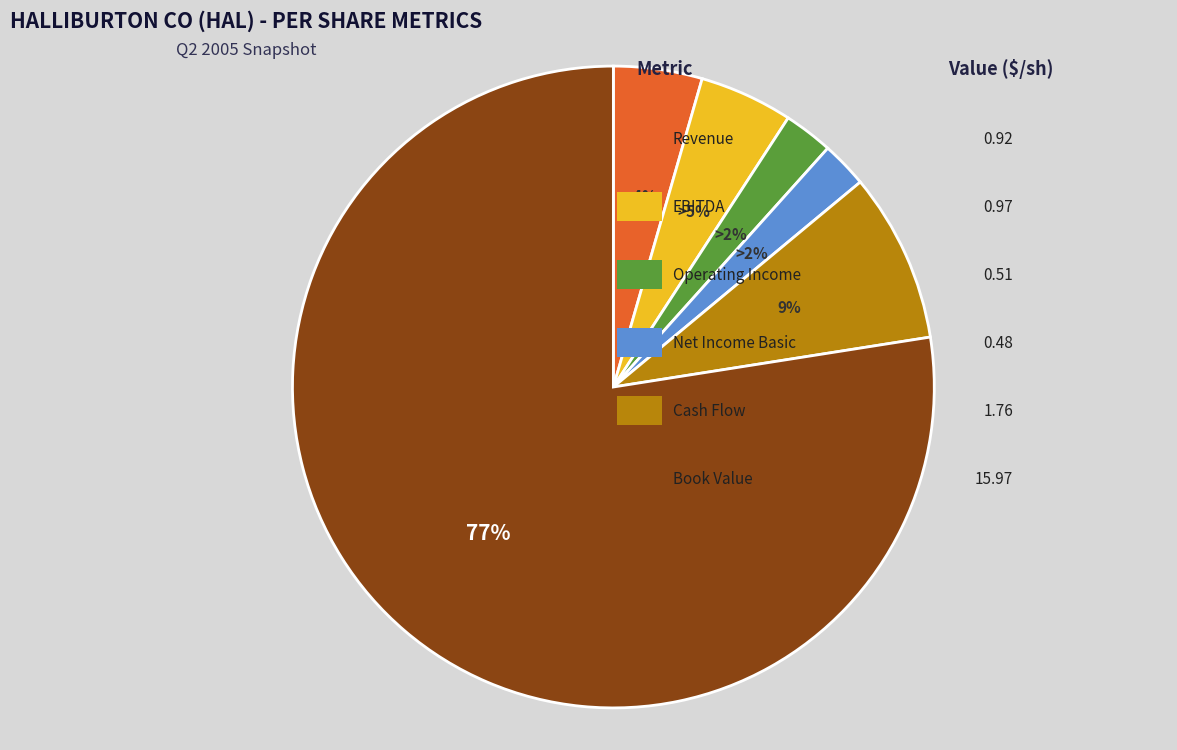

To the nearest percent, what is the average slice percentage?

17%